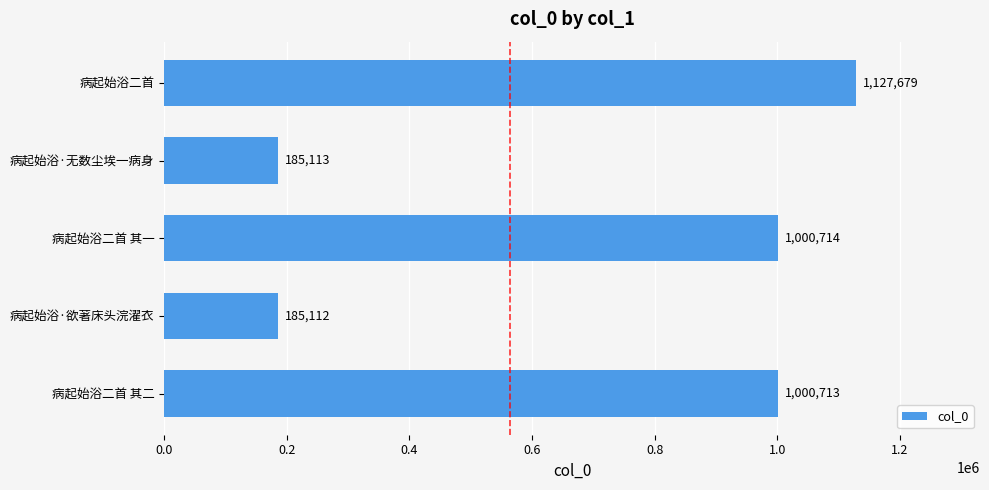

What is the change in value from 病起始浴二首 其二 to 病起始浴二首?

+126966